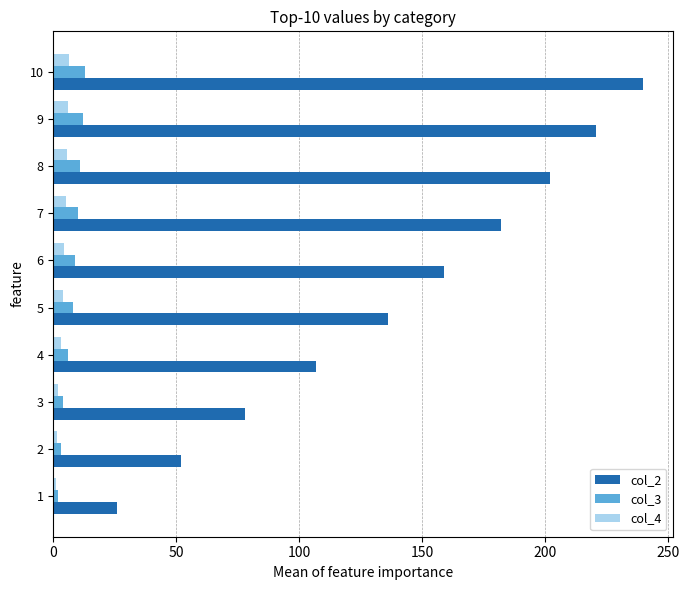

The col_2 series shows 221.0 at 9. True or false?

True